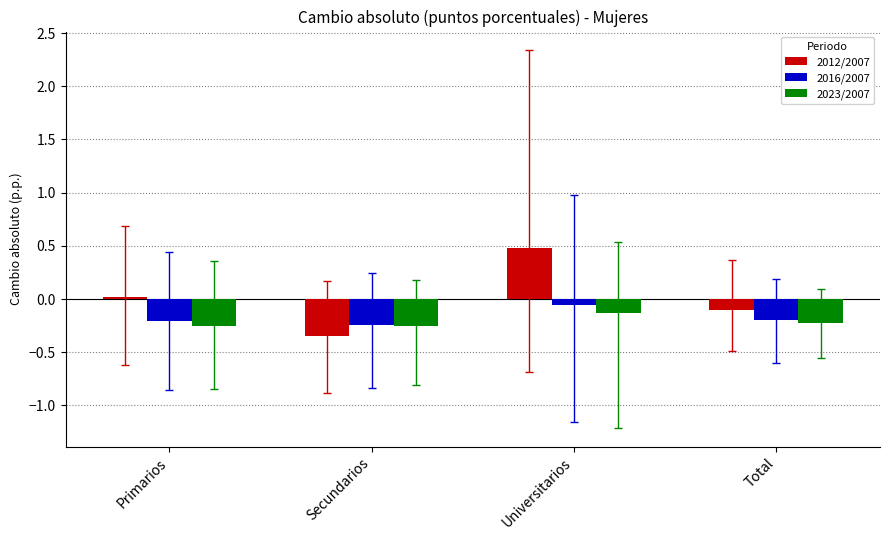

What is the sum of all 2023/2007 values?

-0.9